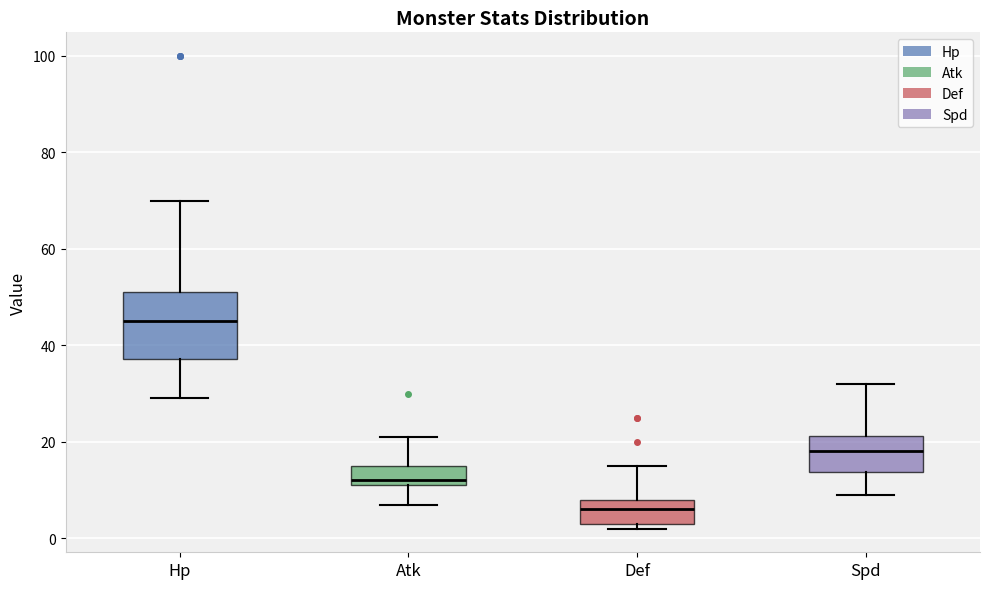

Which box is the tallest, from its lower edge to its upper edge?

Hp